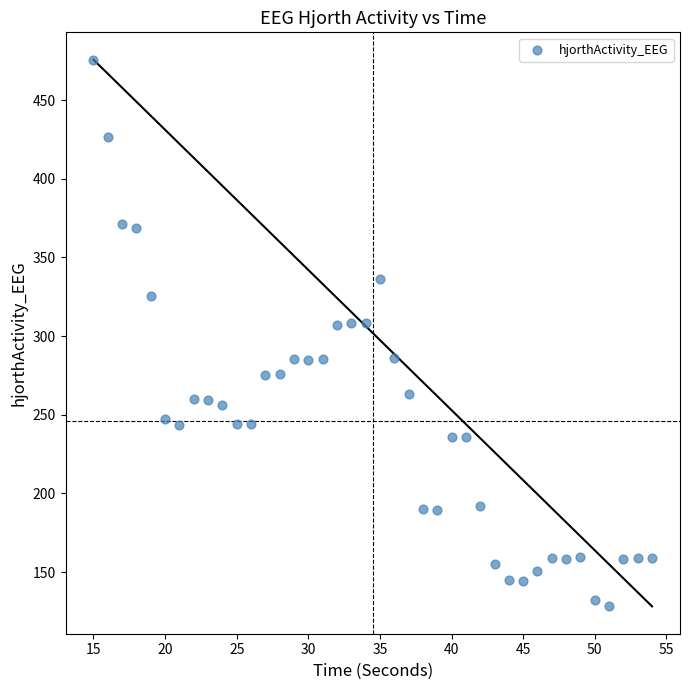

What is the range of X values (max minus min)?

39.0